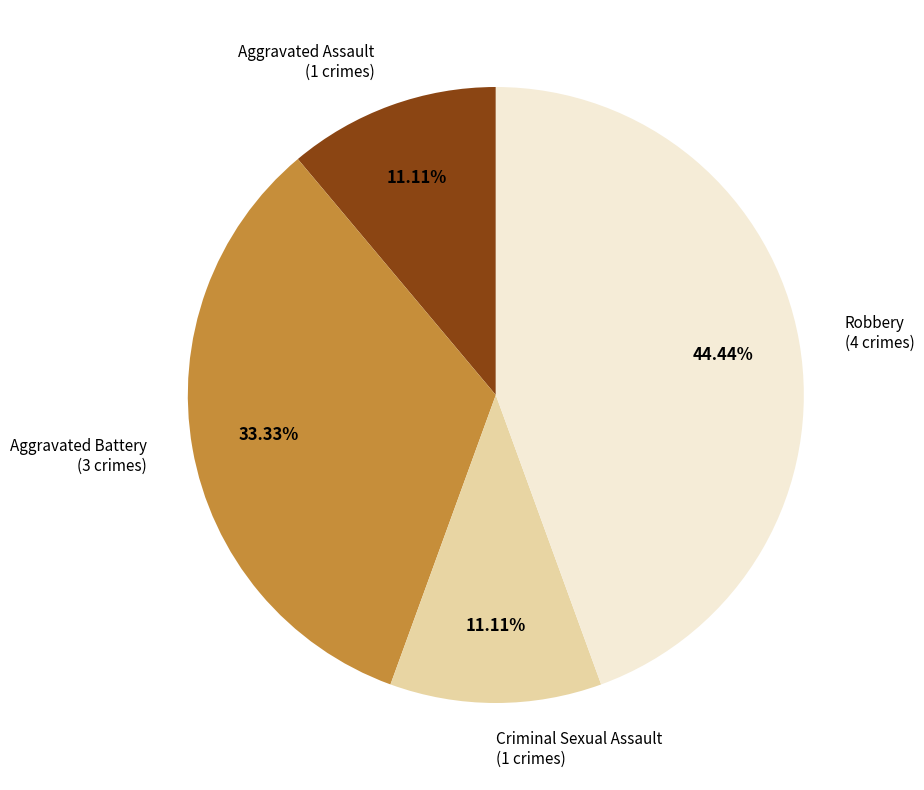

The Robbery slice represents 44% of the pie. True or false?

True